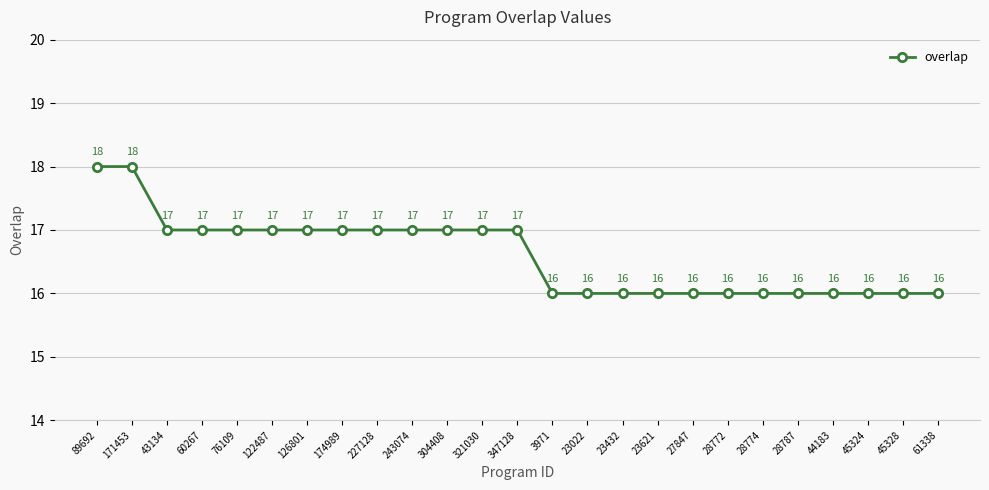

The chart shows a value of 22 at 45328. True or false?

False